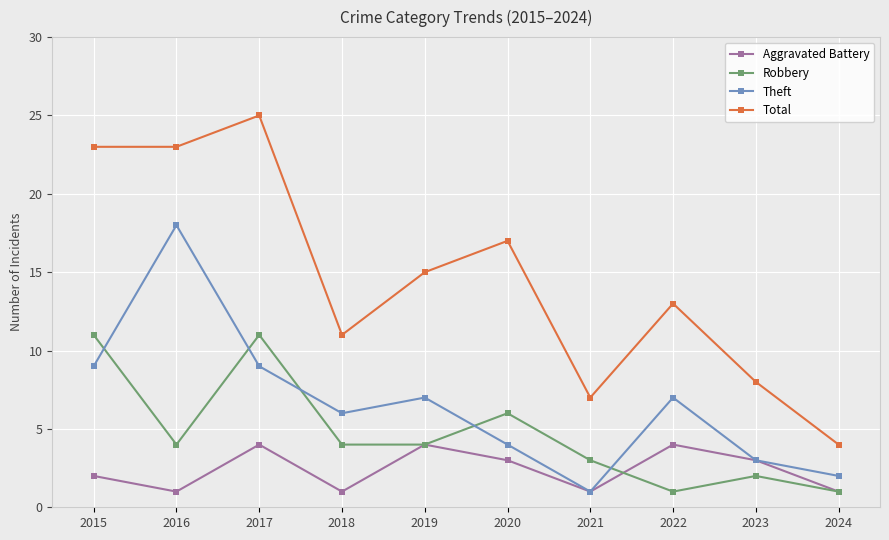

Is the value of Aggravated Battery at 2017 greater than the value of Total at 2020?

No